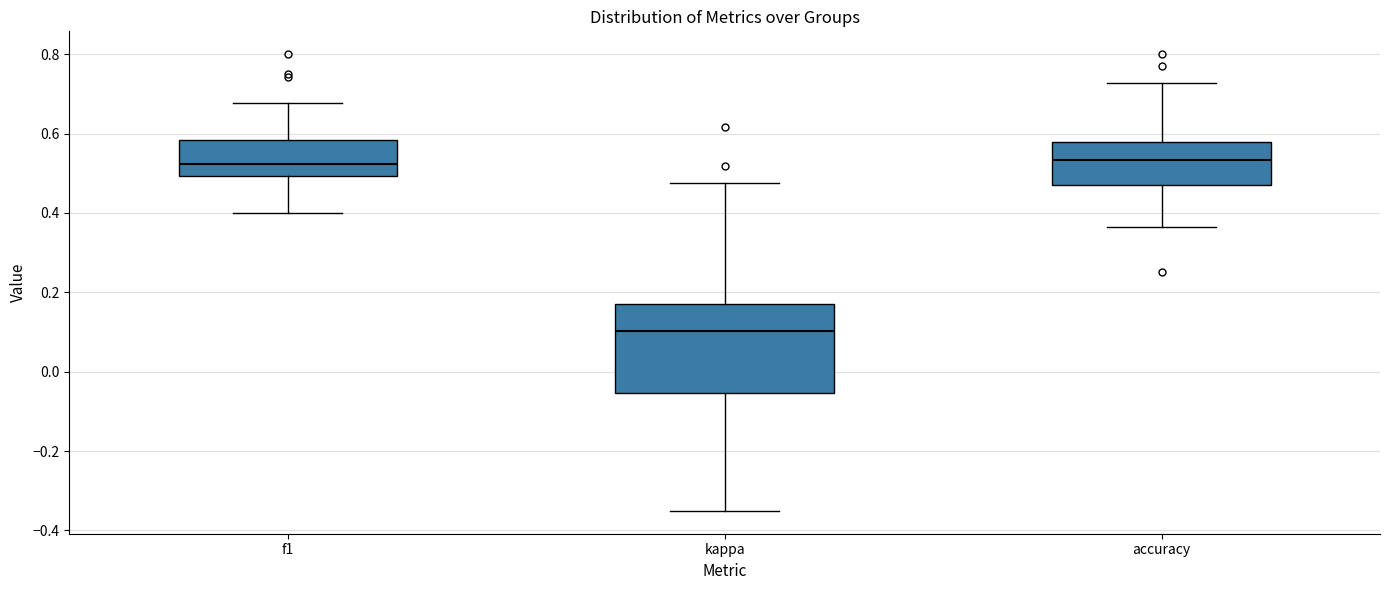

Reading left to right, transcribe this box plot: for each box, give where its median line is, the range the box spans, and where its two whiskers end, as read against the y-axis. The values are not printed on the chart, so give them approximately, as read against the axis.

f1: median 0.52, box 0.50 to 0.58, whiskers 0.40 to 0.68
kappa: median 0.10, box -0.06 to 0.18, whiskers -0.36 to 0.48
accuracy: median 0.54, box 0.48 to 0.58, whiskers 0.36 to 0.72